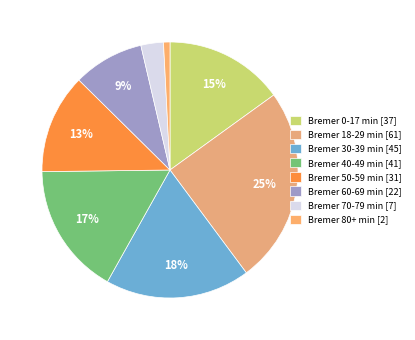

Is there any slice that represents more than half of the pie?

No